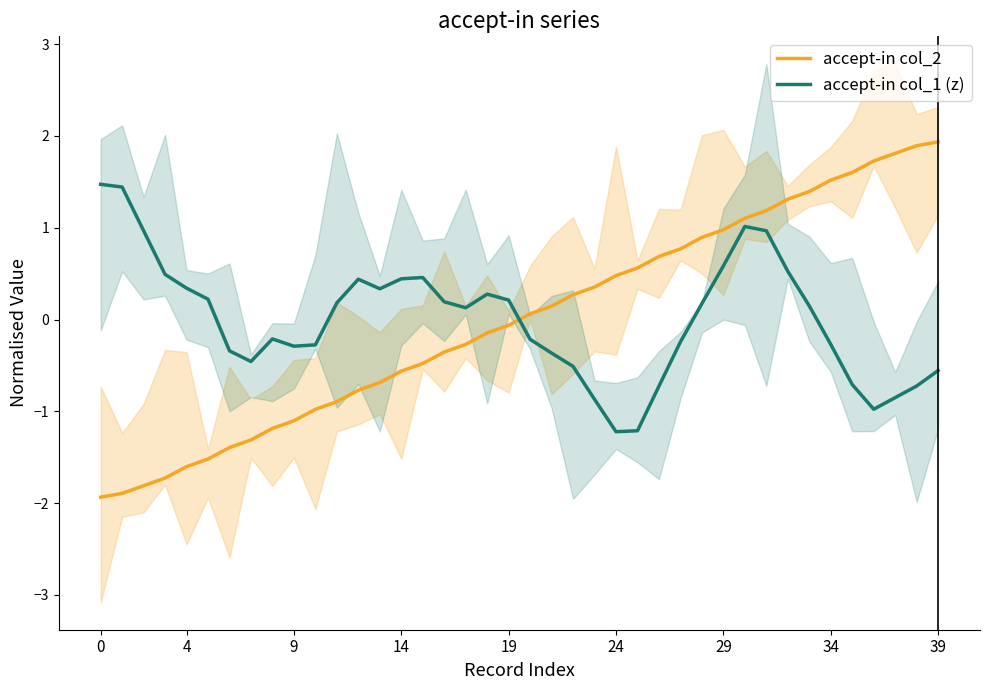

What is the maximum value for accept-in col_2?

1.9